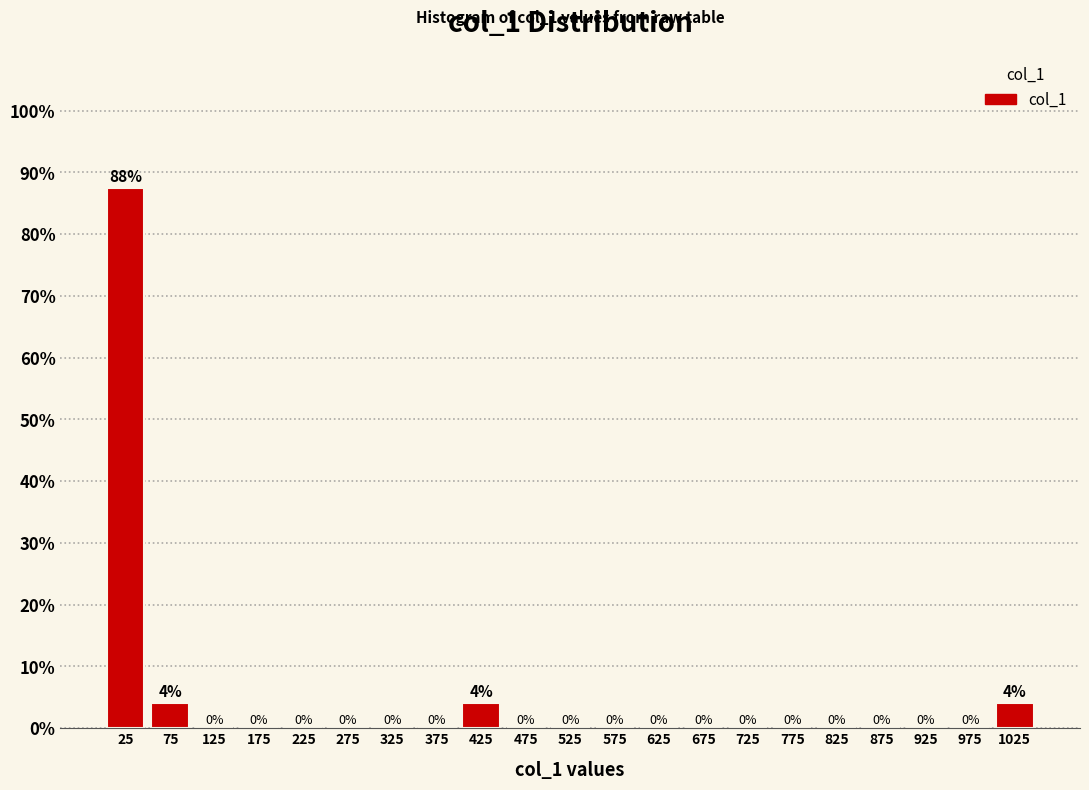

Which range on the x-axis has the tallest bar?

0 to 50